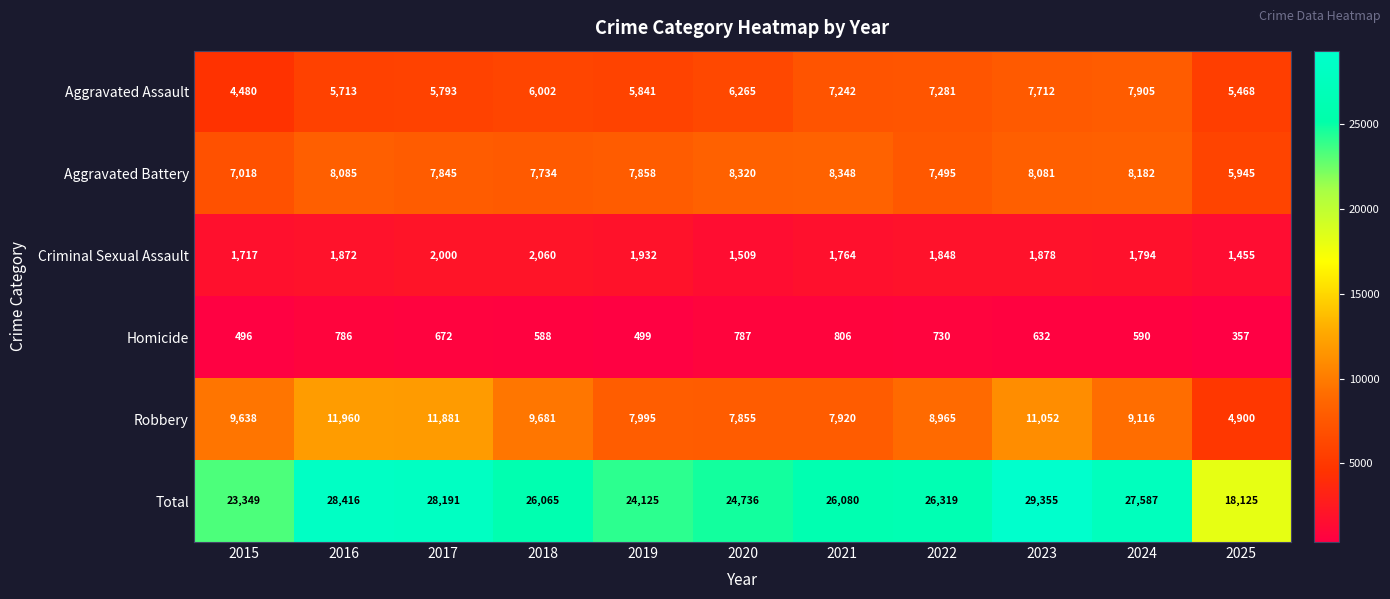

At 2023, list the series in order from smallest to largest.

Homicide, Criminal Sexual Assault, Aggravated Assault, Aggravated Battery, Robbery, Total